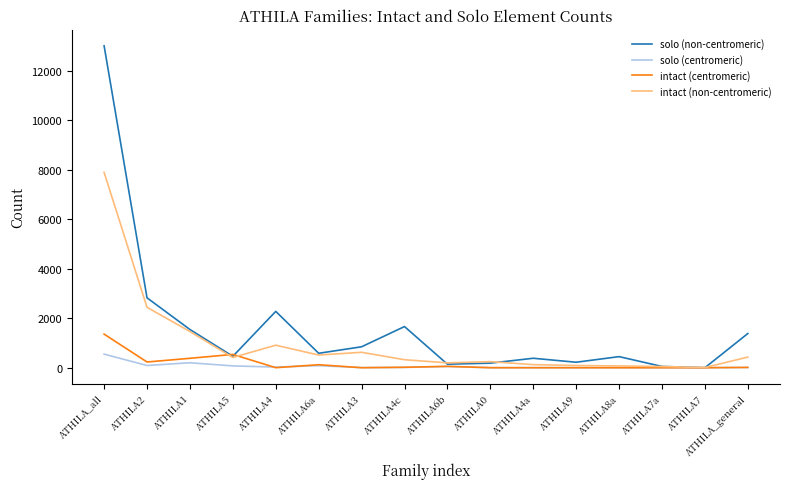

Between ATHILA1 and ATHILA4c, which series saw the biggest shift?

intact (non-centromeric)